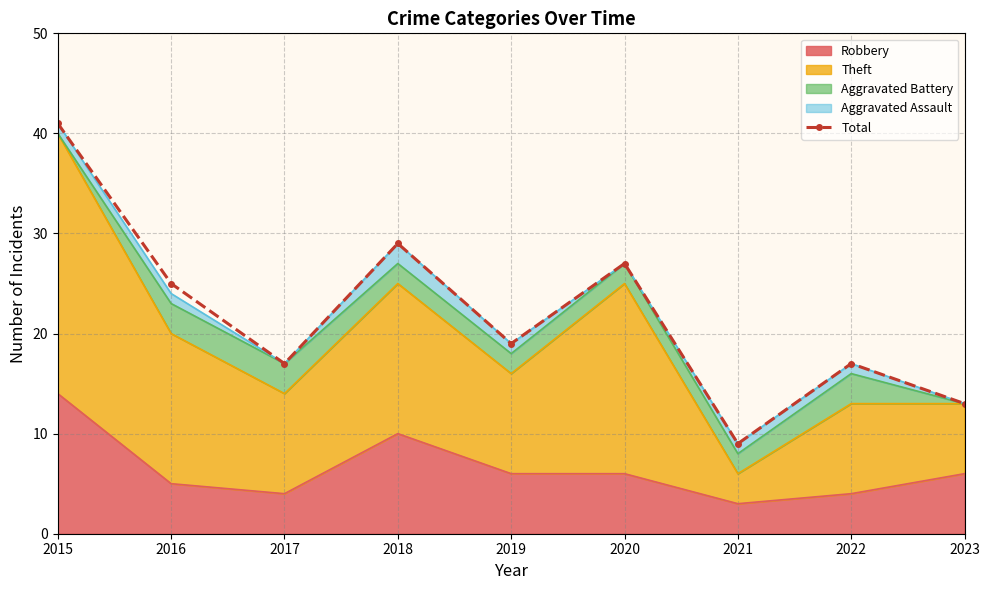

How many points are lower than both their immediate neighbors (excluding endpoints)?

3